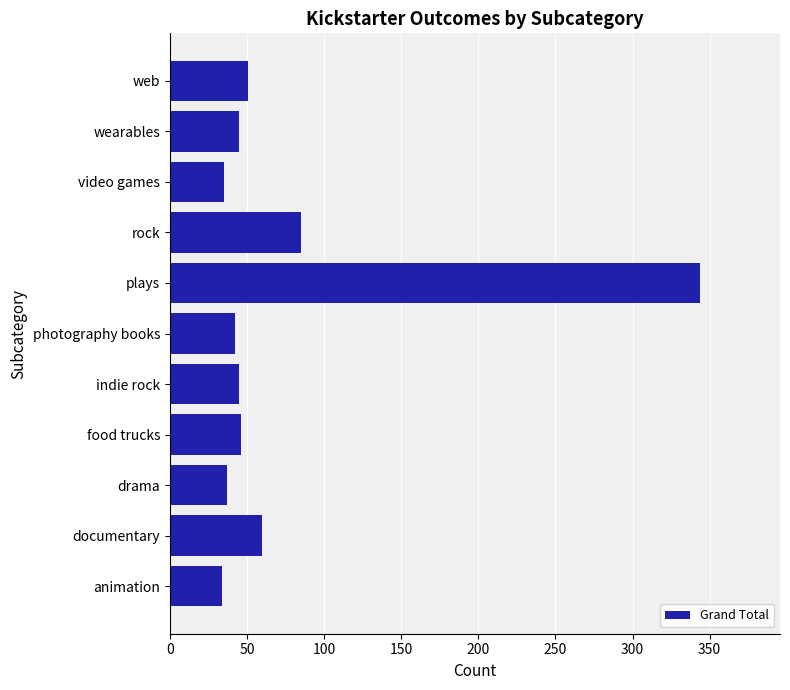

The chart shows a value of 37 at drama. True or false?

True